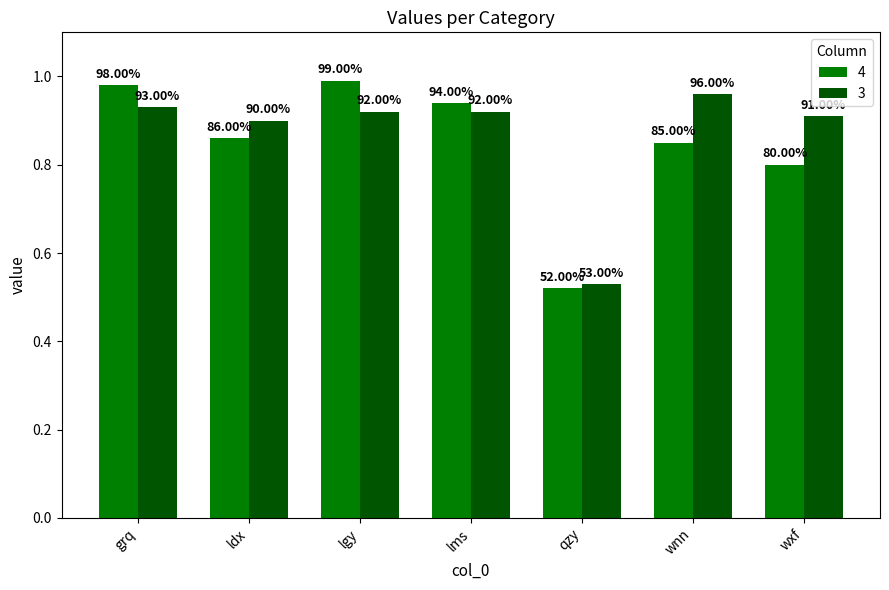

Which has a higher value, lms or ldx?

lms